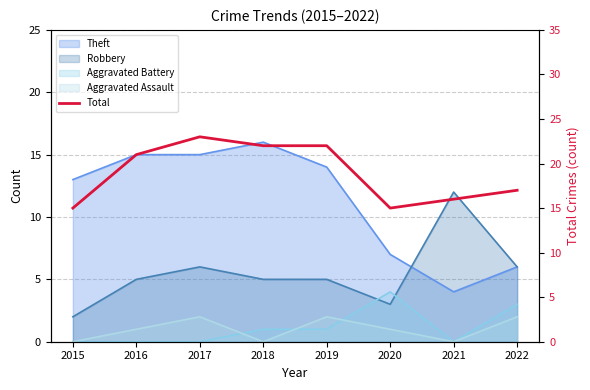

Does the chart display data point markers on the line(s)?

No